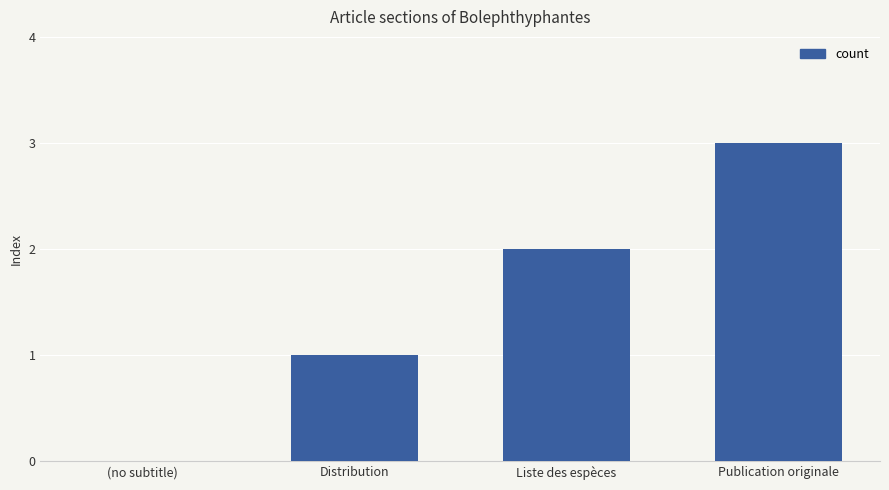

Which label corresponds to the largest value in the chart?

Publication originale